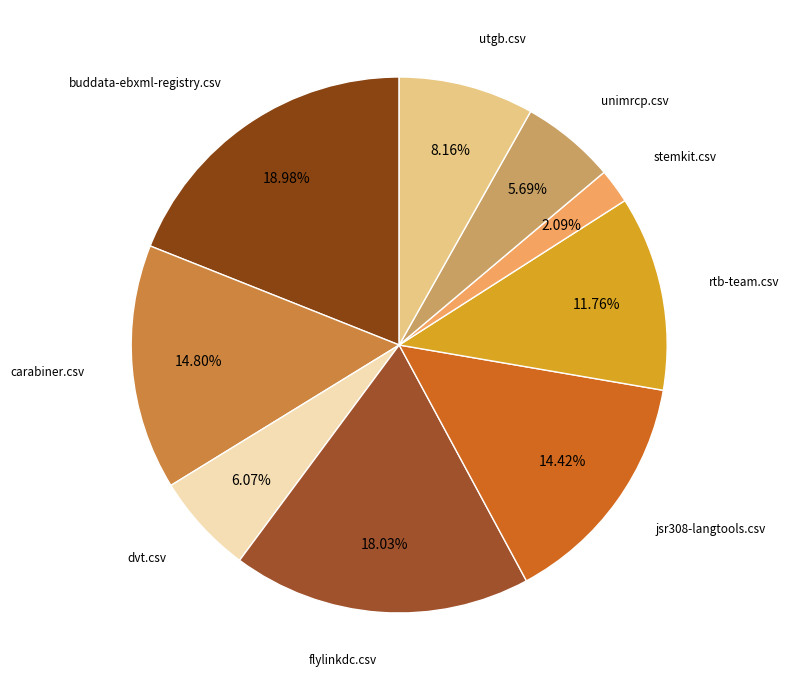

The carabiner.csv slice represents 8% of the pie. True or false?

False